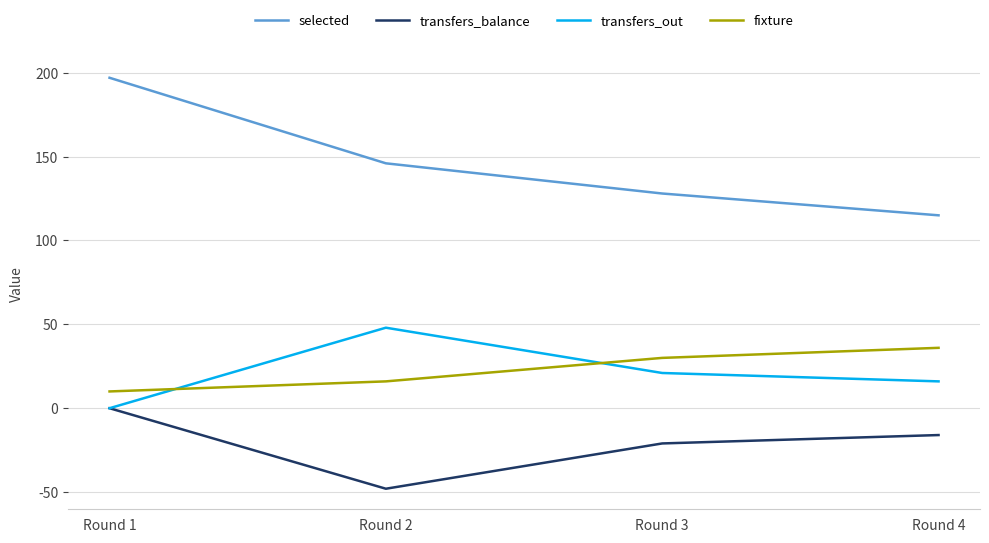

At which label is selected closest to 156?

Round 2